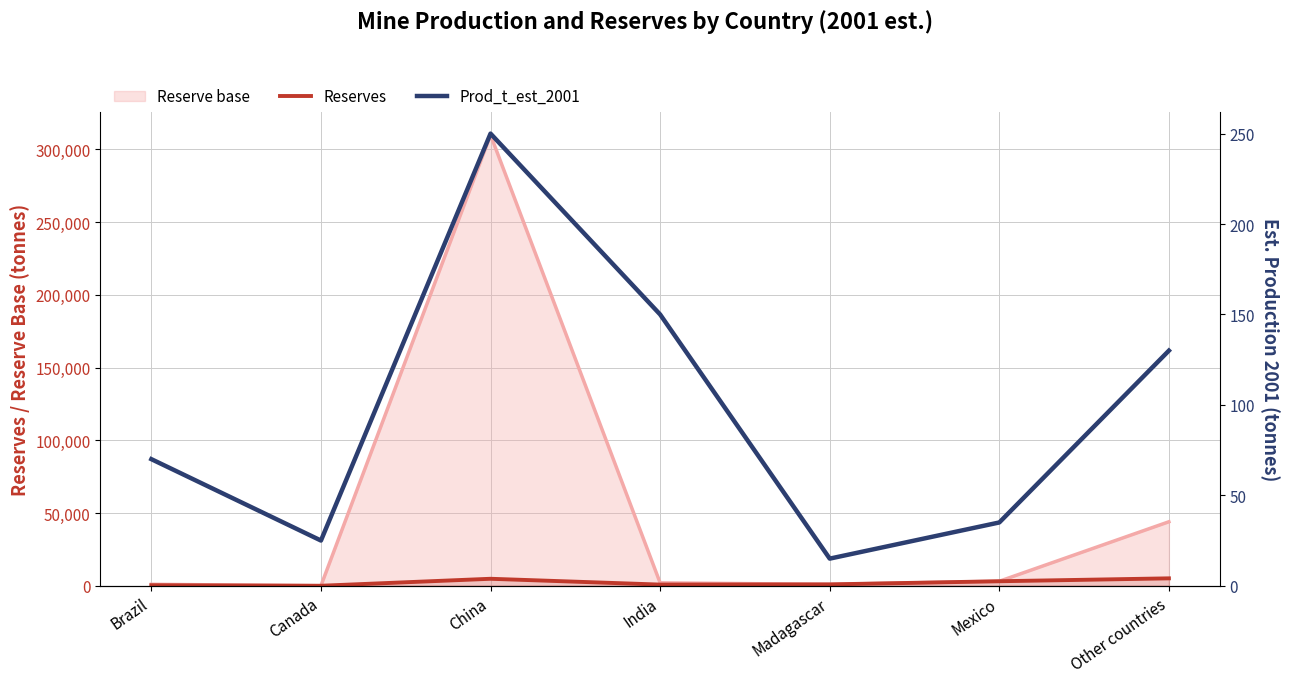

In Reserves, how many points are higher than both neighbors (excluding endpoints)?

1